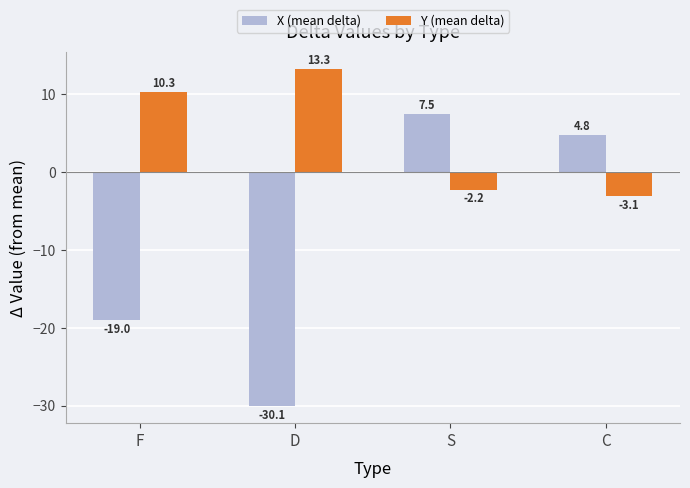

Reading left to right, what are all the values shown in this chart?

X (mean delta): -19.0	-30.1	7.5	4.8
Y (mean delta): 10.3	13.3	-2.2	-3.1